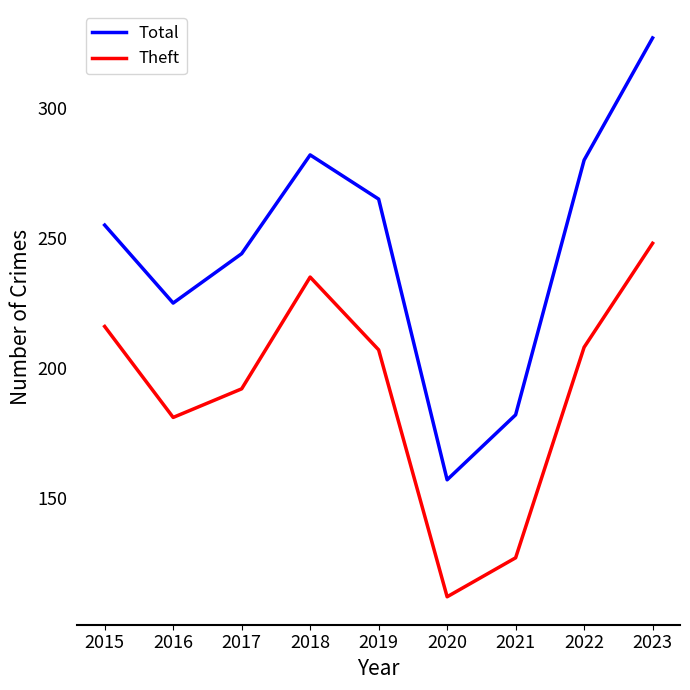

The value of Theft at 2019 is 102. True or false?

False